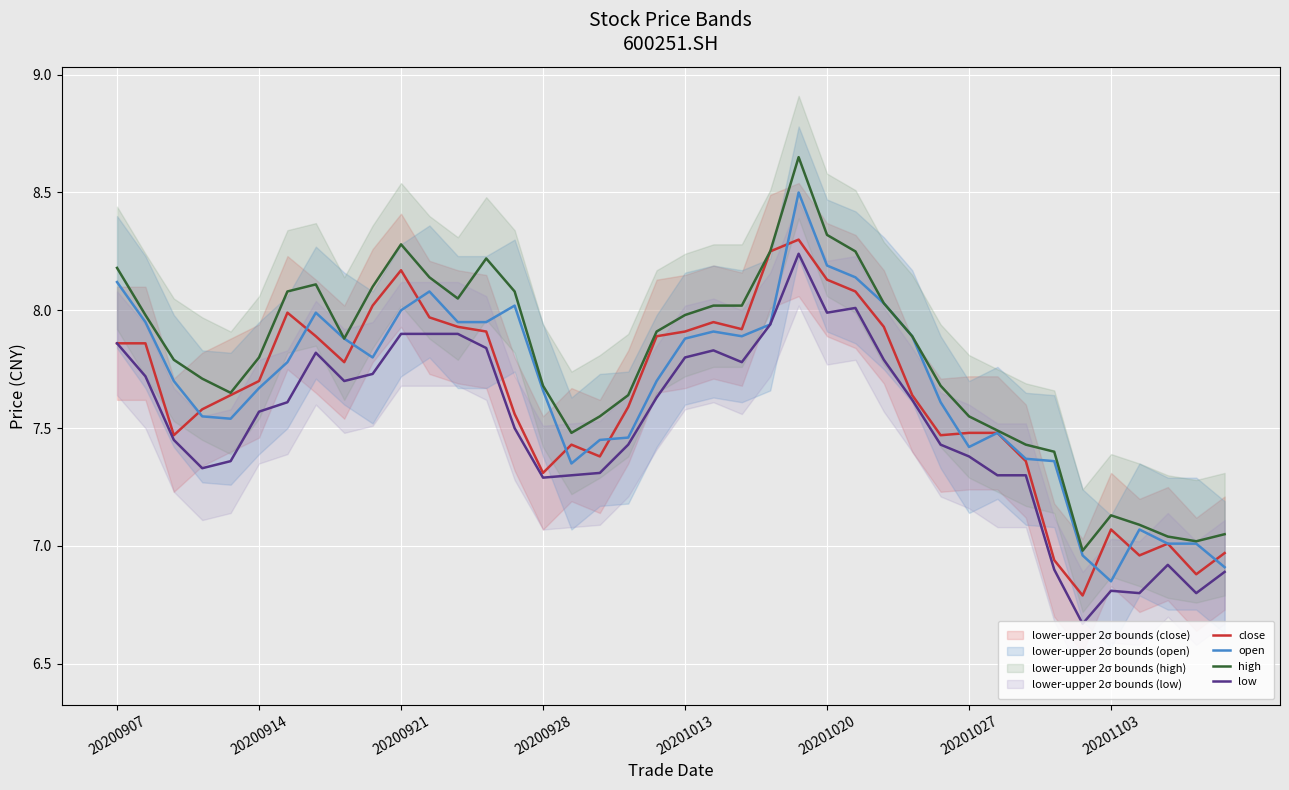

Is it true that open equals 11.0 at 20201013?

False